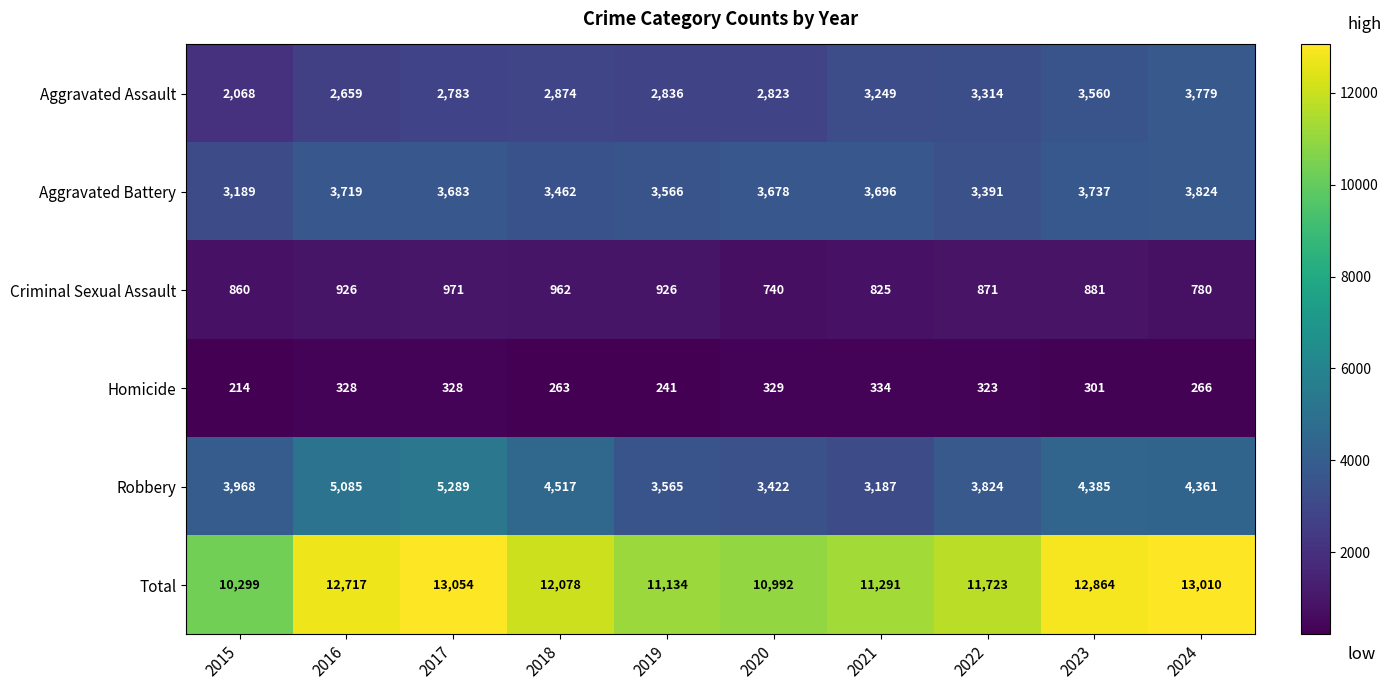

Count the Criminal Sexual Assault values in the range 825 to 926.

6